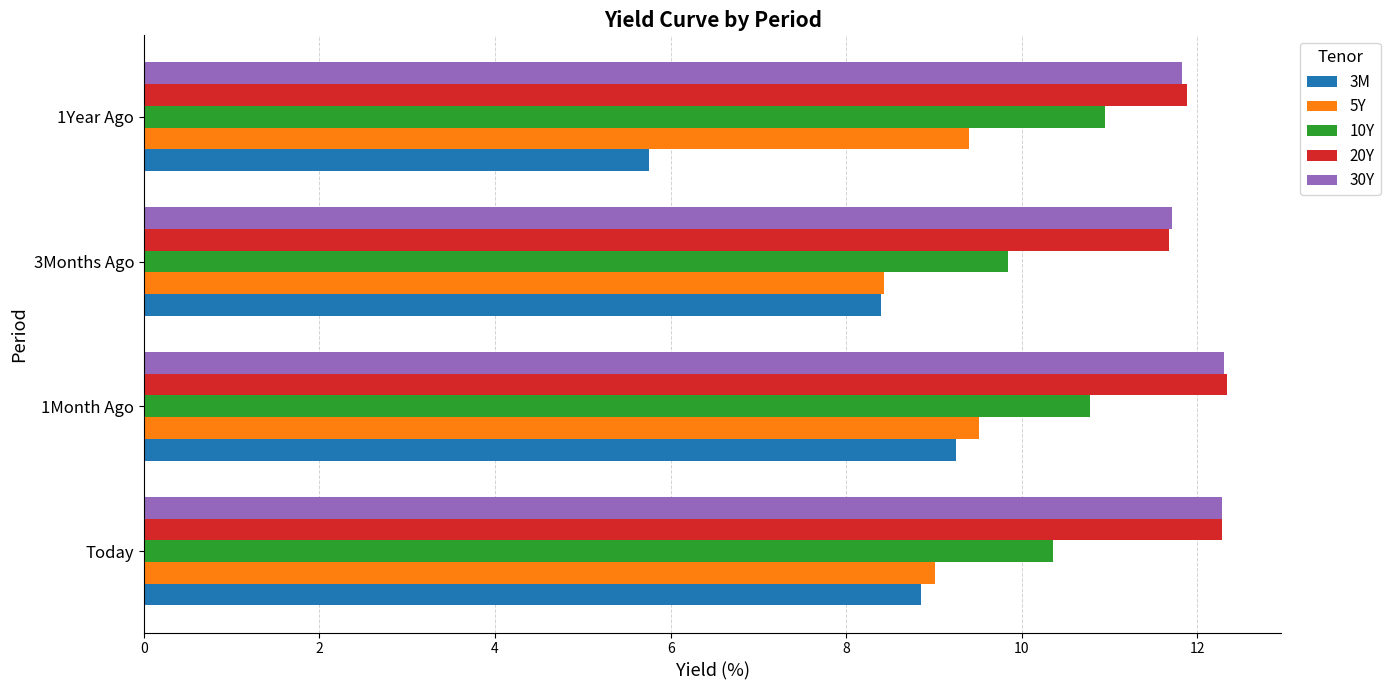

Which series has the widest spread of values?

3M